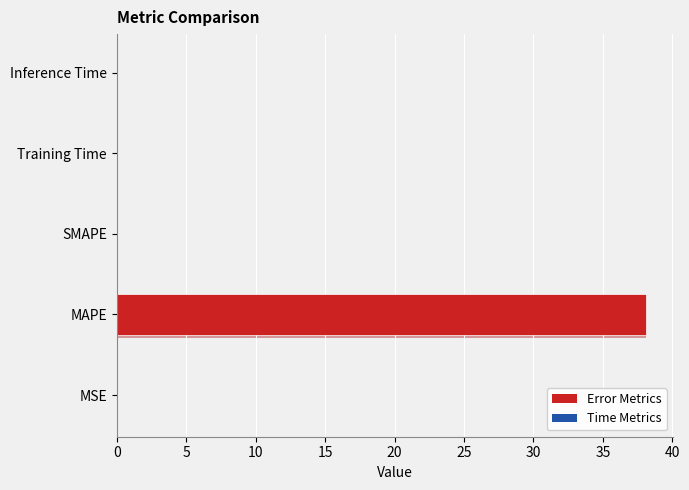

Between MSE and MAPE, which is larger?

MAPE